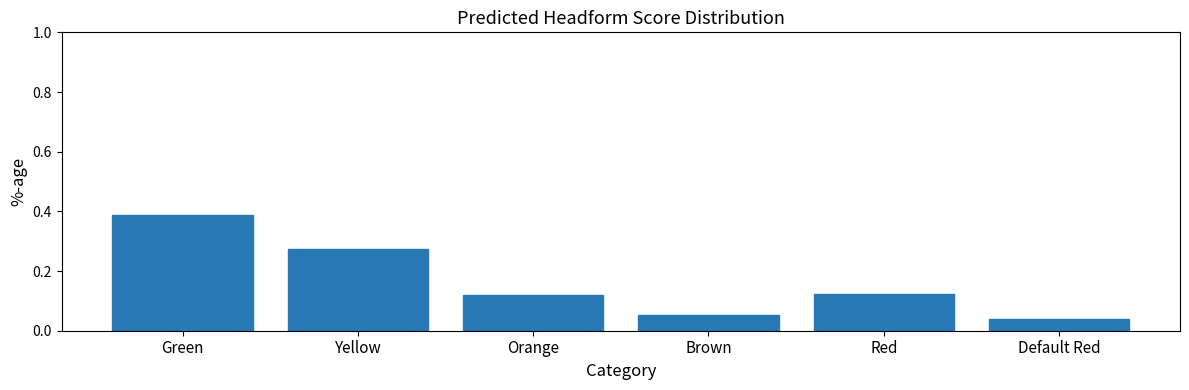

How many values are between 0 and 1?

6